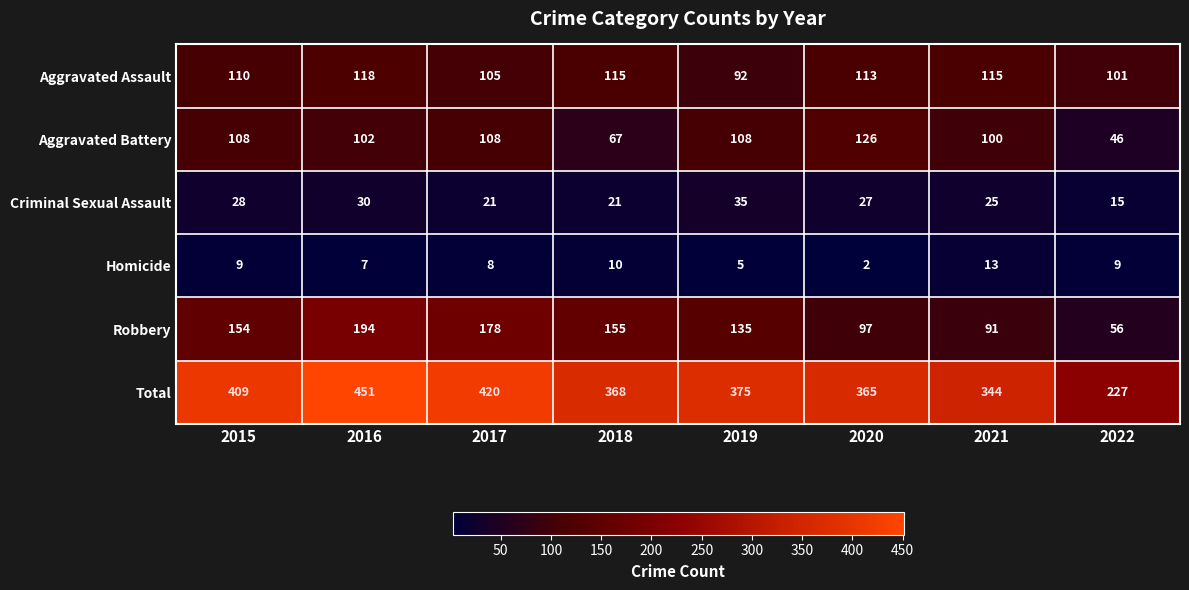

At which category is the sum across all series the highest?

2016